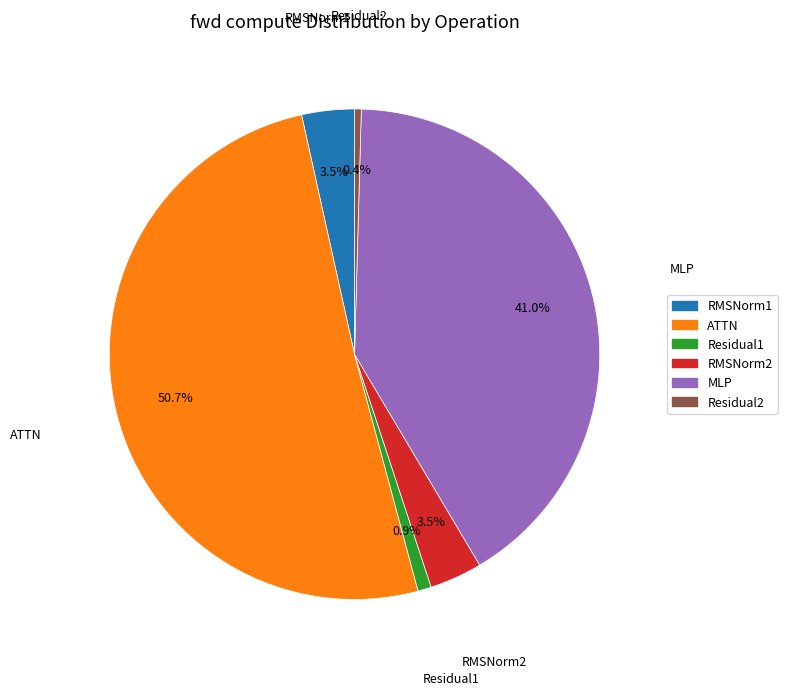

How many slices are in this pie chart?

6